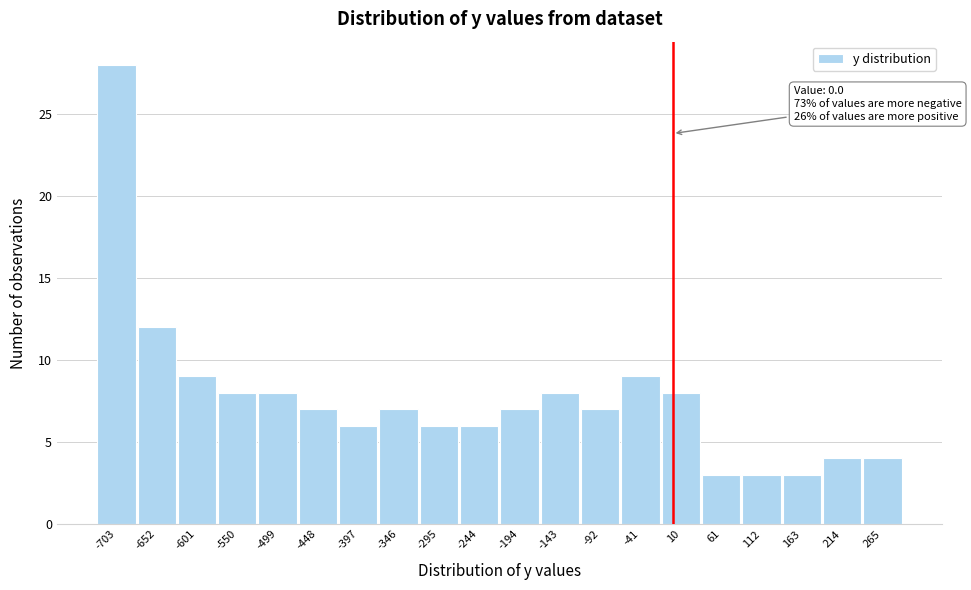

Which range on the x-axis has the tallest bar?

-730 to -680